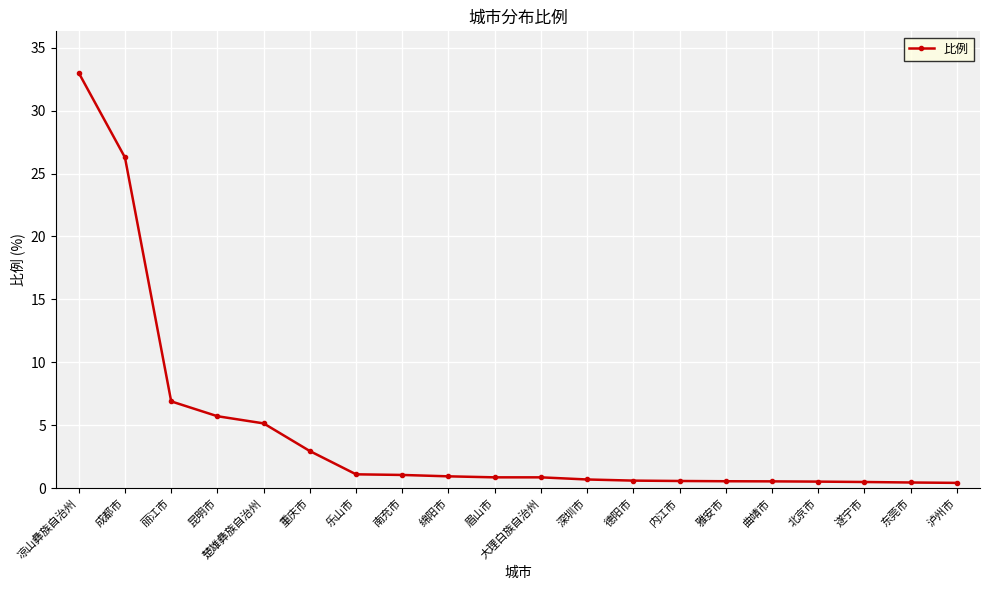

How many distinct data groups are displayed?

1